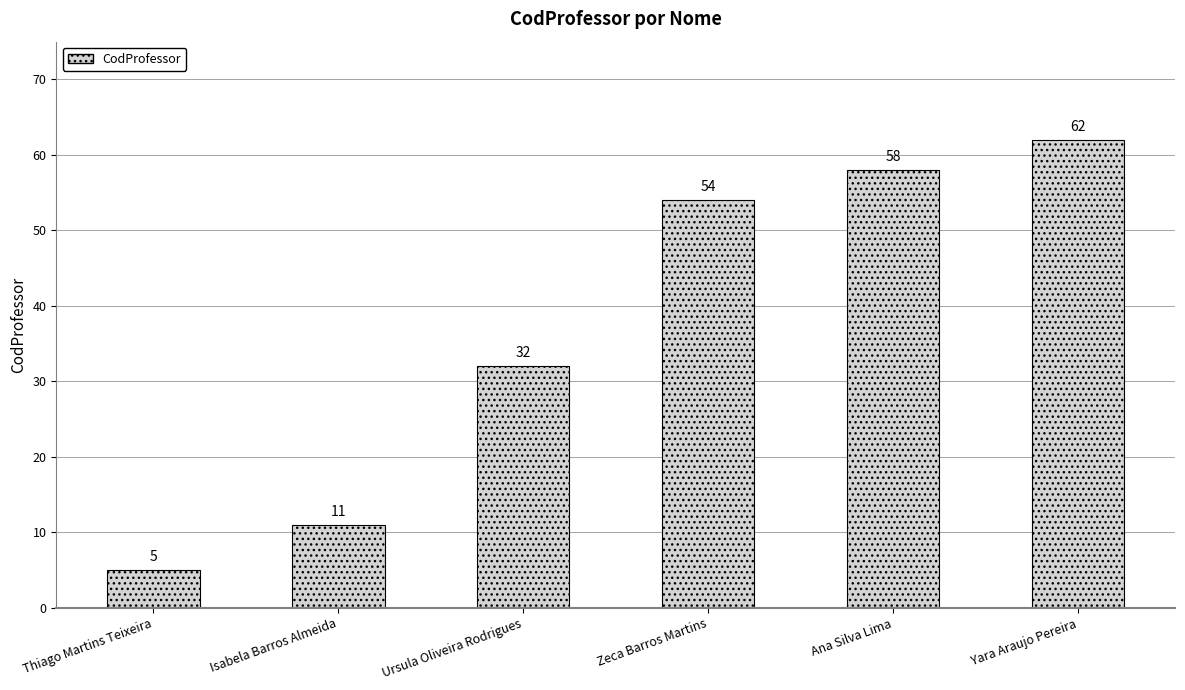

Which category has the highest value across all series?

Yara Araujo Pereira